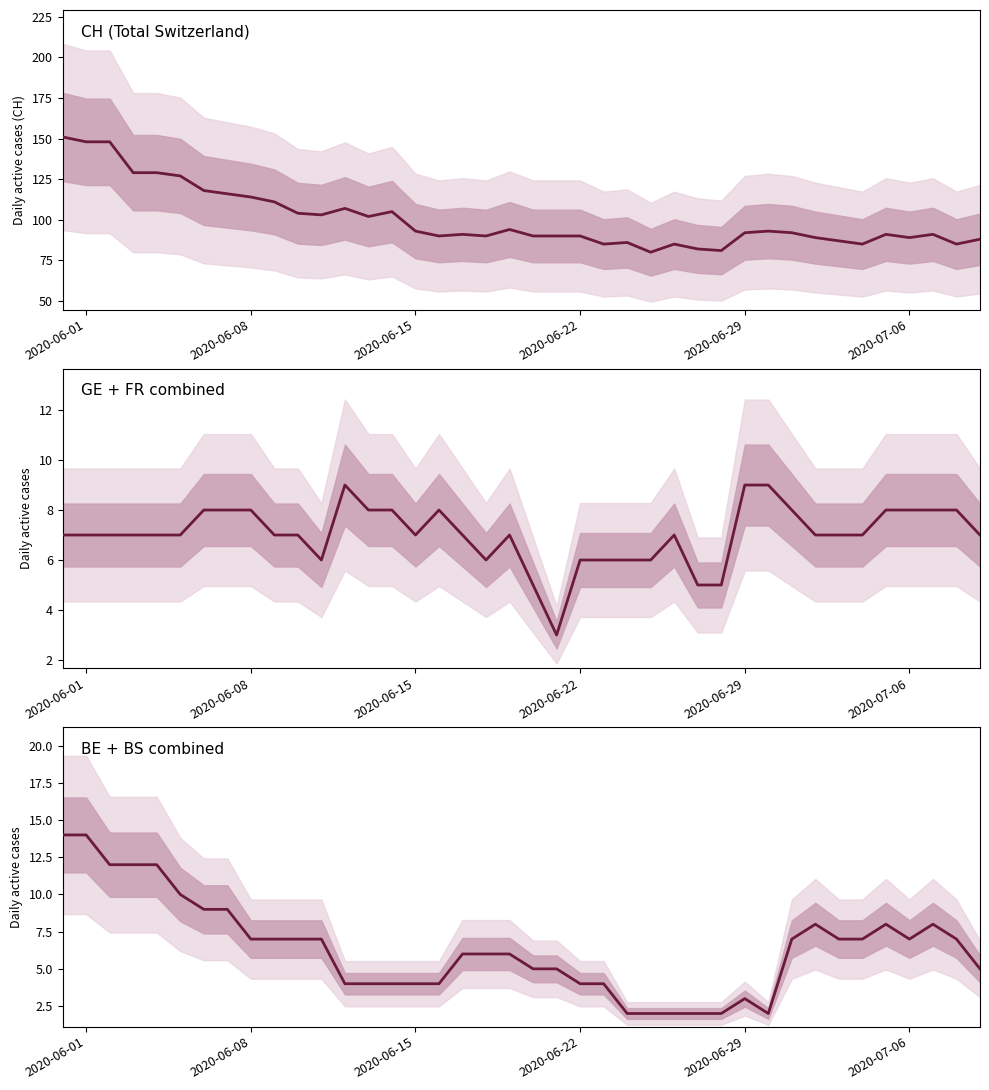

Reading left to right, list all the values displayed in this chart.

CH (Total Switzerland): 151	148	148	129	129	127	118	116	114	111	104	103	107	102	105	93	90	91	90	94	90	90	90	85	86	80	85	82	81	92	93	92	89	87	85	91	89	91	85	88
GE + FR combined: 7	7	7	7	7	7	8	8	8	7	7	6	9	8	8	7	8	7	6	7	5	3	6	6	6	6	7	5	5	9	9	8	7	7	7	8	8	8	8	7
BE + BS combined: 14	14	12	12	12	10	9	9	7	7	7	7	4	4	4	4	4	6	6	6	5	5	4	4	2	2	2	2	2	3	2	7	8	7	7	8	7	8	7	5